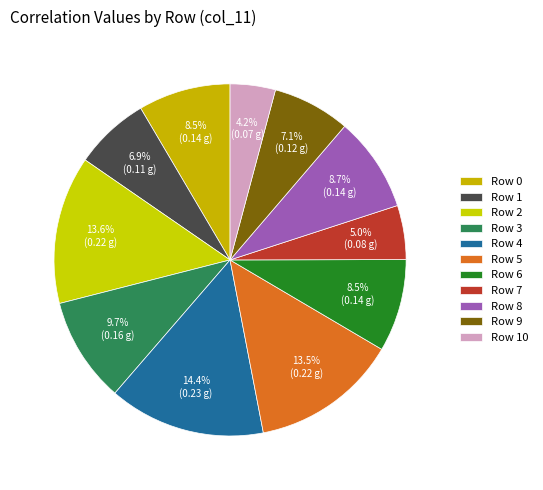

Which category has the biggest portion of the pie?

4